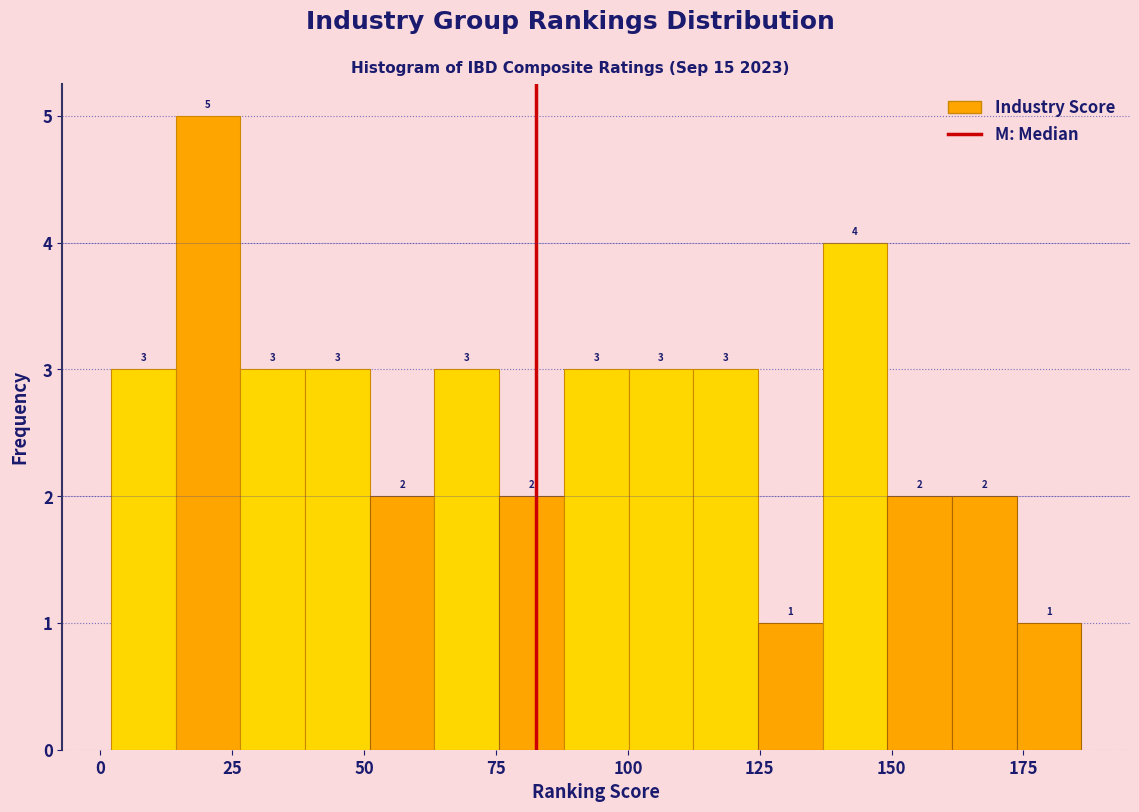

Around what value on the x-axis is the tallest bar? Give the approximate position of its centre, as read against the axis.

20